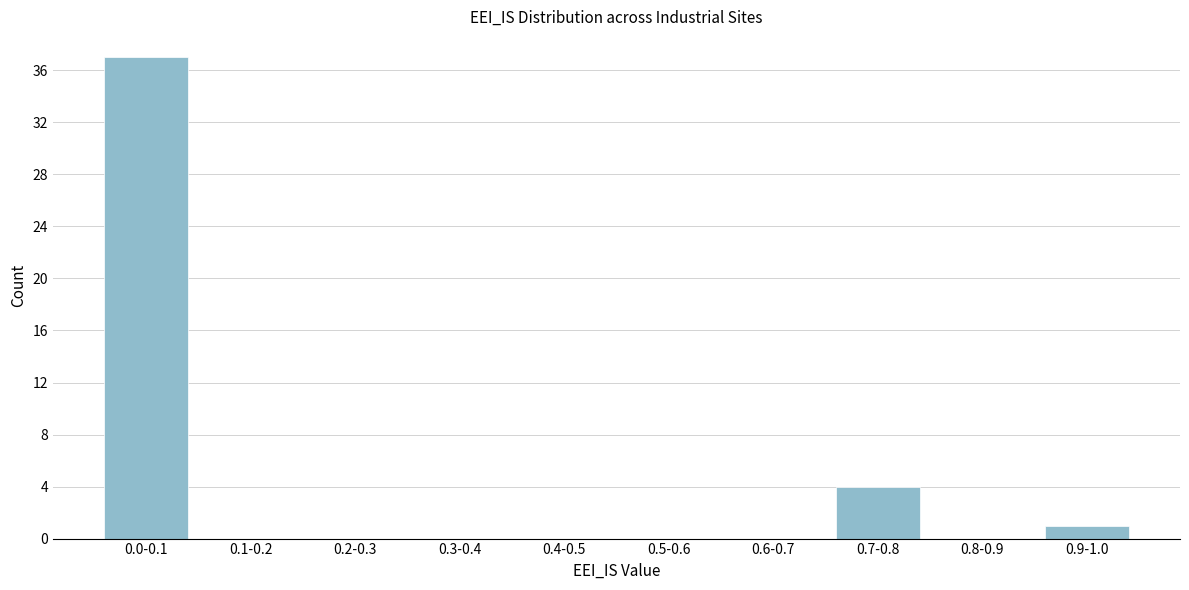

Reading left to right, list all the values displayed in this chart.

0.0-0.1=37	0.1-0.2=0	0.2-0.3=0	0.3-0.4=0	0.4-0.5=0	0.5-0.6=0	0.6-0.7=0	0.7-0.8=4	0.8-0.9=0	0.9-1.0=1